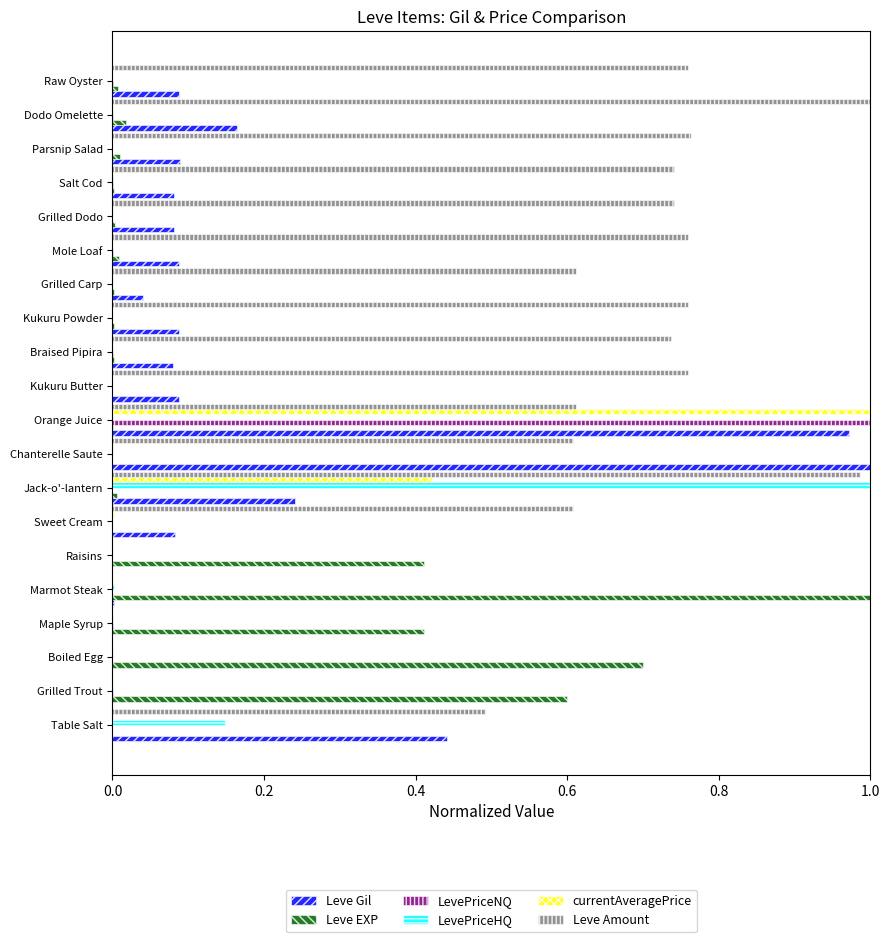

At which category is the sum across all series the highest?

Orange Juice